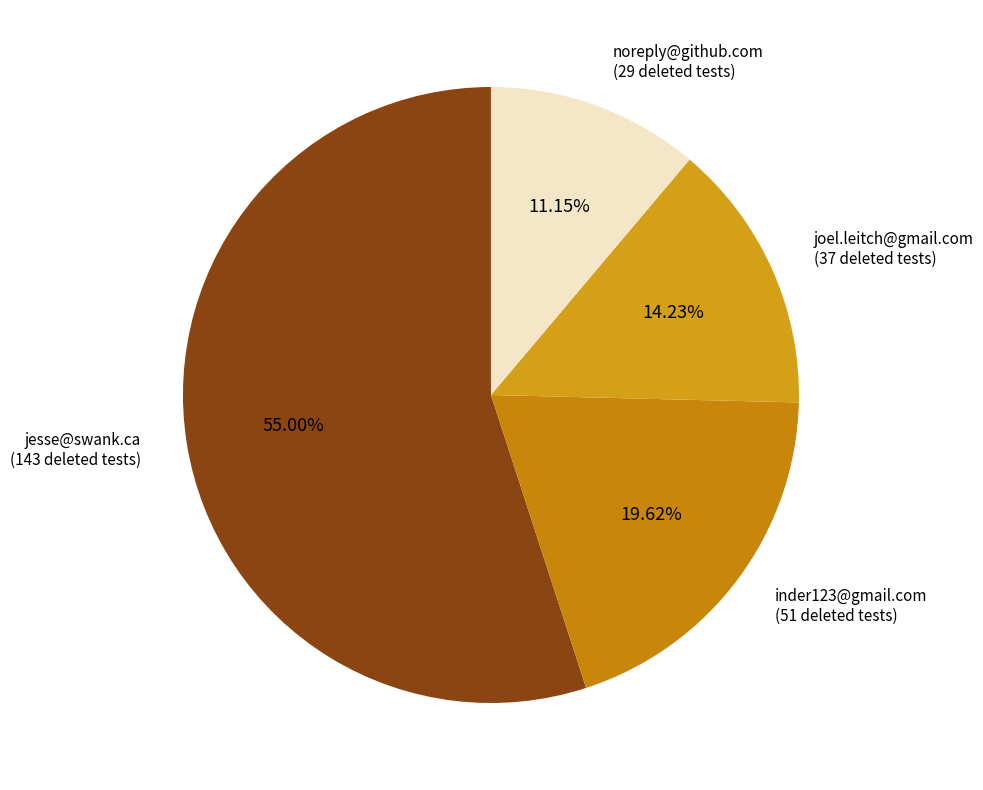

Which category has the smallest portion of the pie?

noreply@github.com